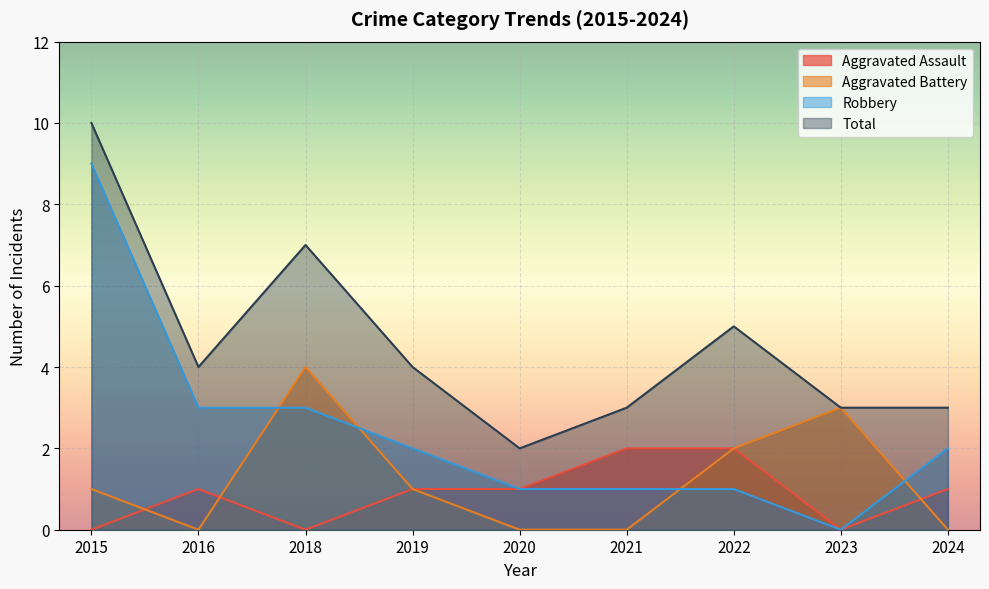

At which category does Total reach its first local peak?

2018